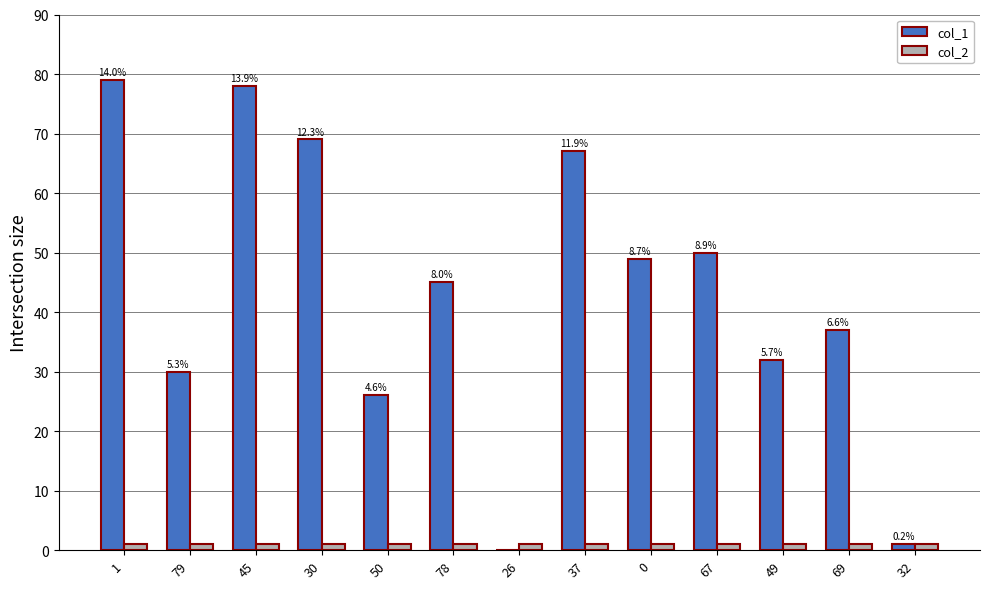

What are all the series names shown in the legend?

col_1, col_2